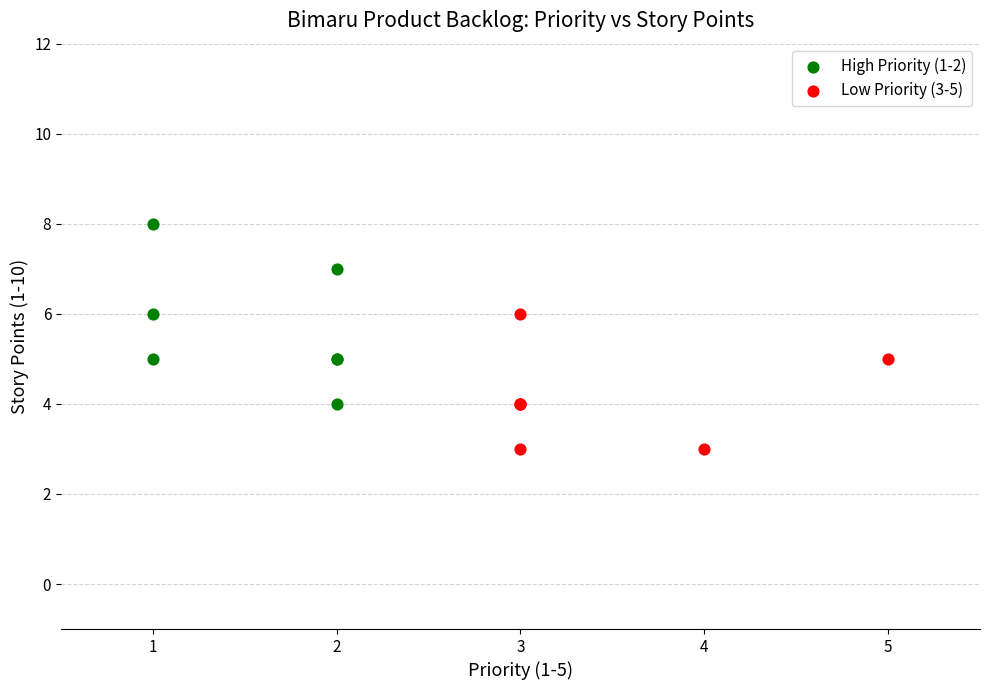

Which series contains the highest Y value?

High Priority (1-2)